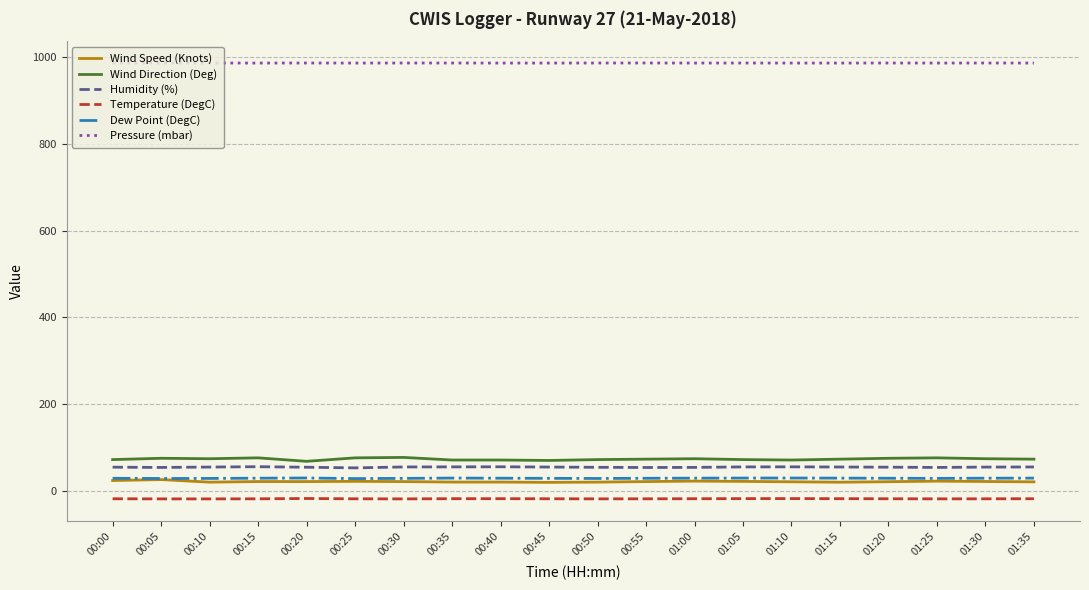

Which series has the largest total across all categories?

Pressure (mbar)